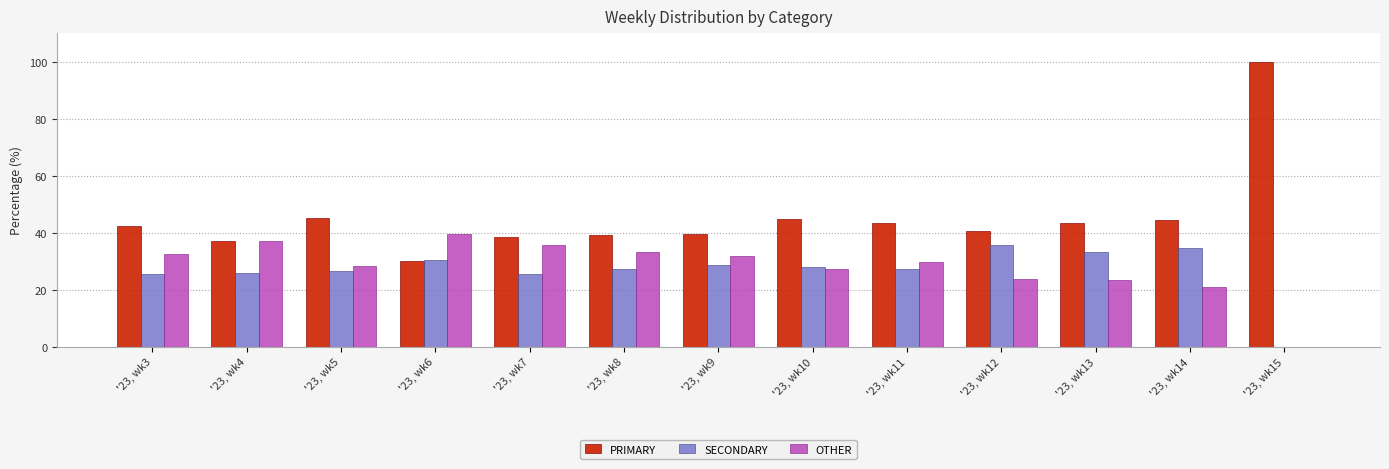

What are all the series names shown in the legend?

PRIMARY, SECONDARY, OTHER